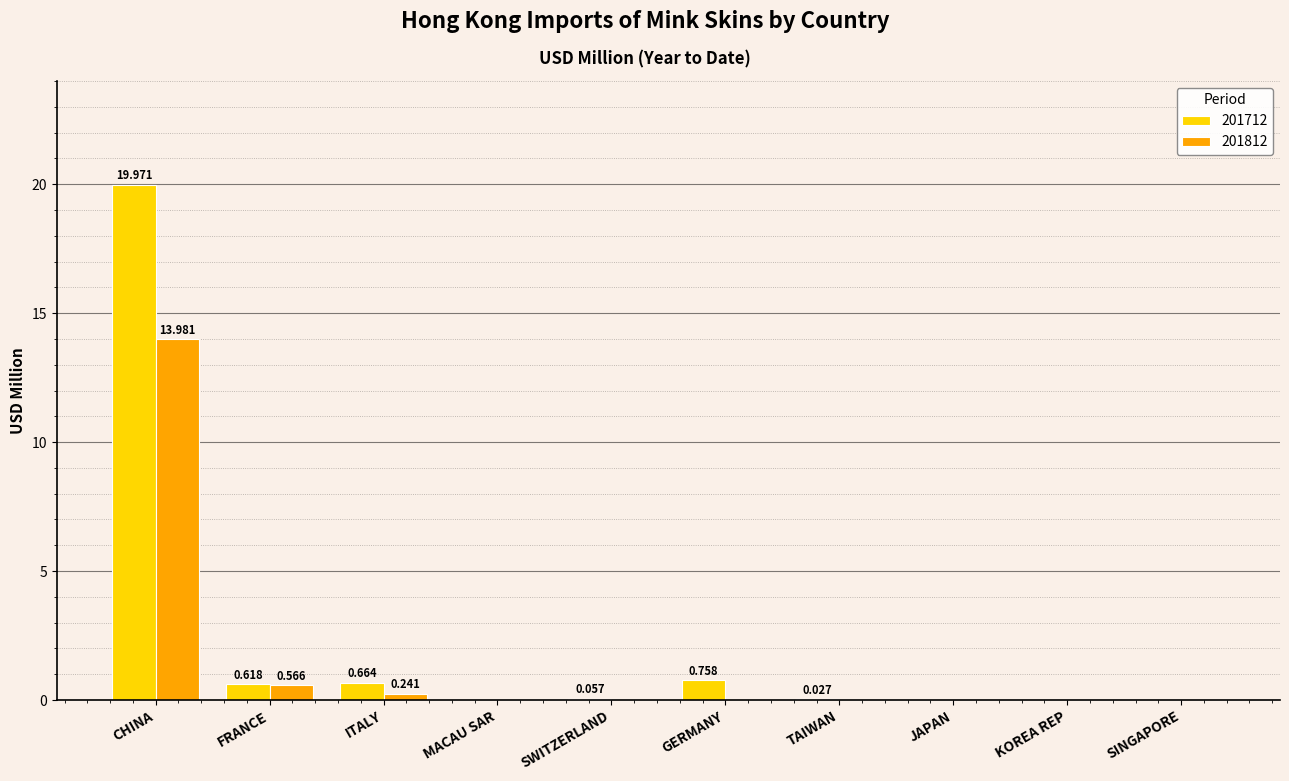

How many categories are shown in the chart?

10